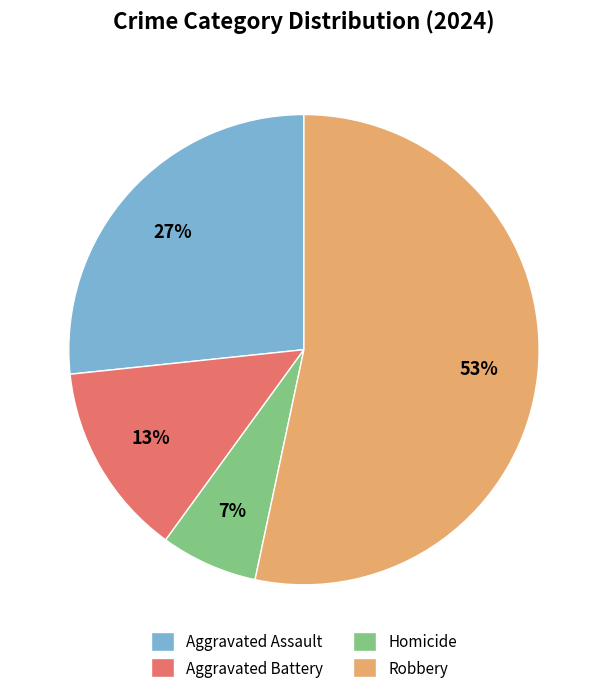

Is it true that Aggravated Battery is 19% of the pie?

False